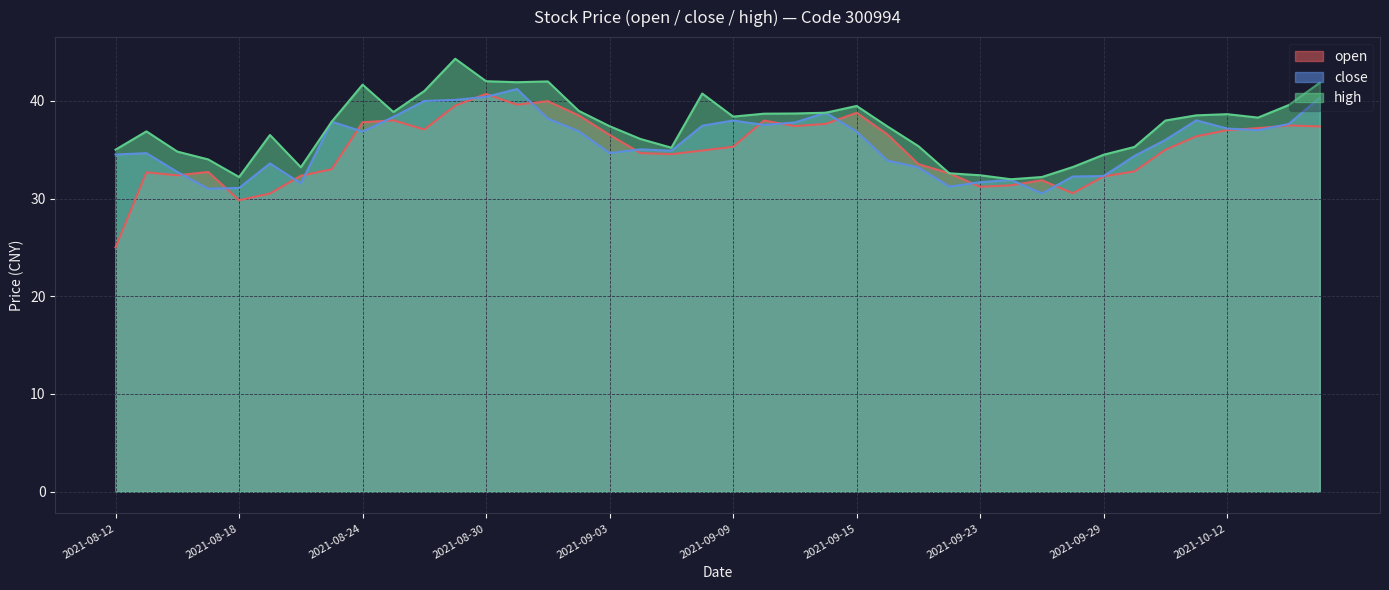

How many interior local valleys does the open series have?

8